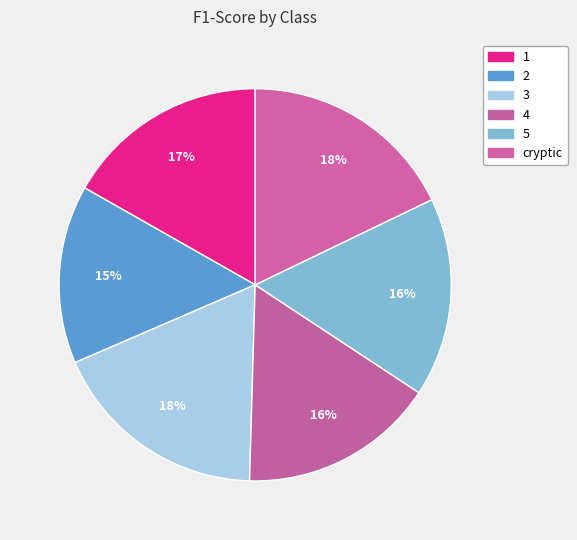

Which slice is the smallest?

2